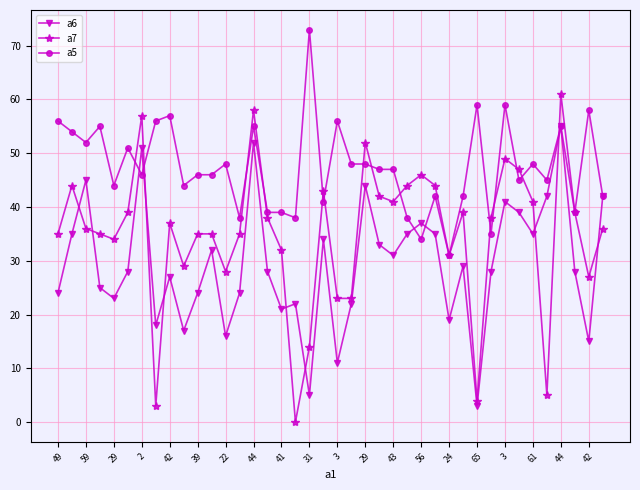

What is the maximum value shown in the chart?

73